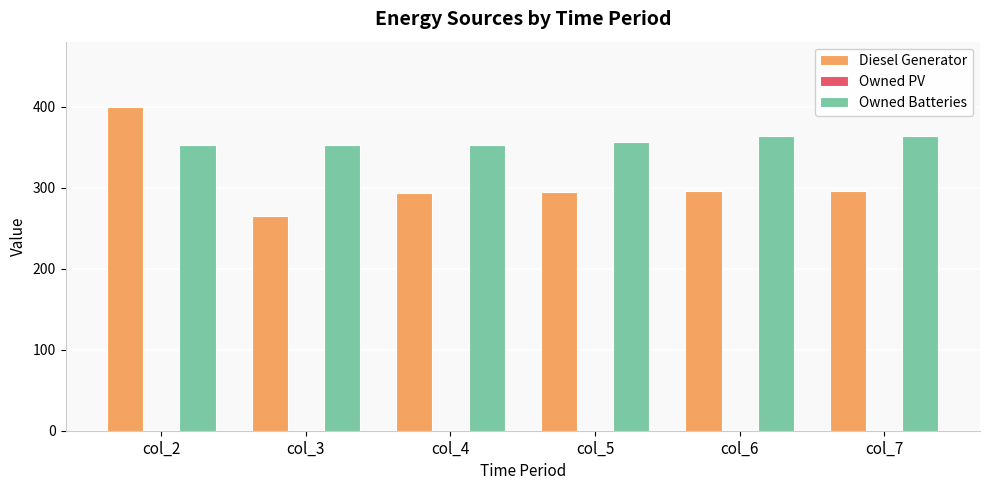

How many bars are there in each group?

2